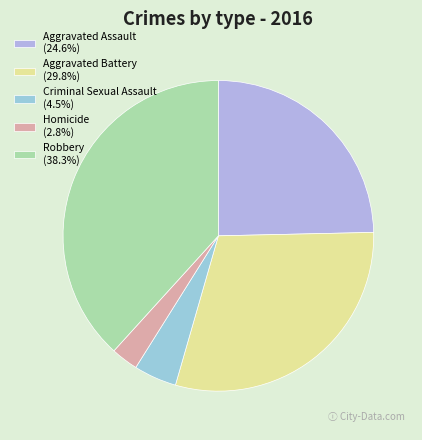

Does any single category account for the majority?

No